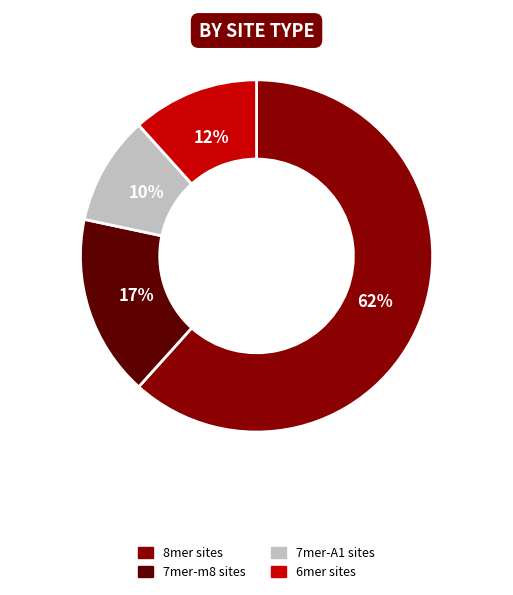

To the nearest percent, what is the average slice percentage?

25%